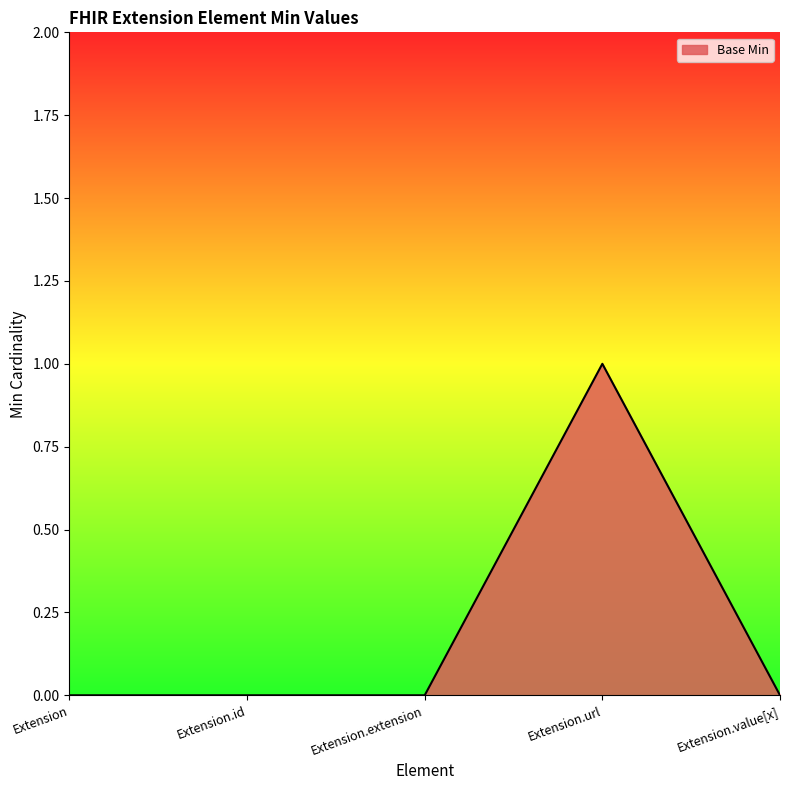

What is the sum of all values?

1